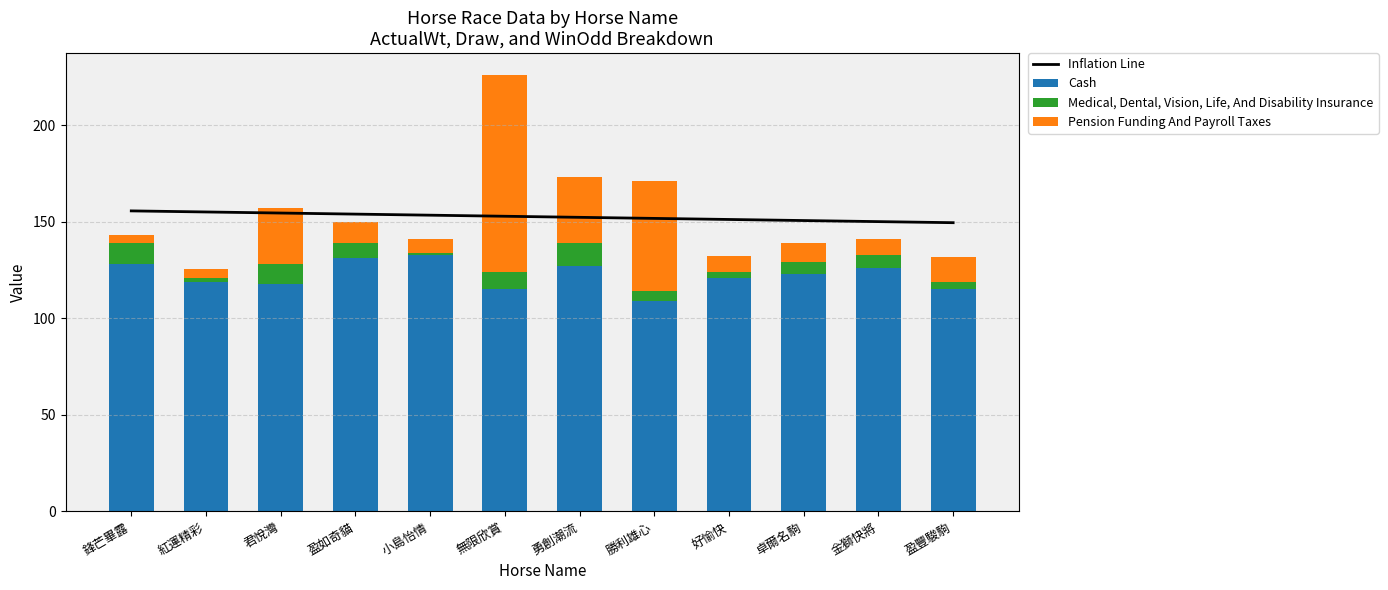

At 卓爾名駒, list the series in order from largest to smallest.

Inflation Line, Cash, Pension Funding And Payroll Taxes, Medical, Dental, Vision, Life, And Disability Insurance